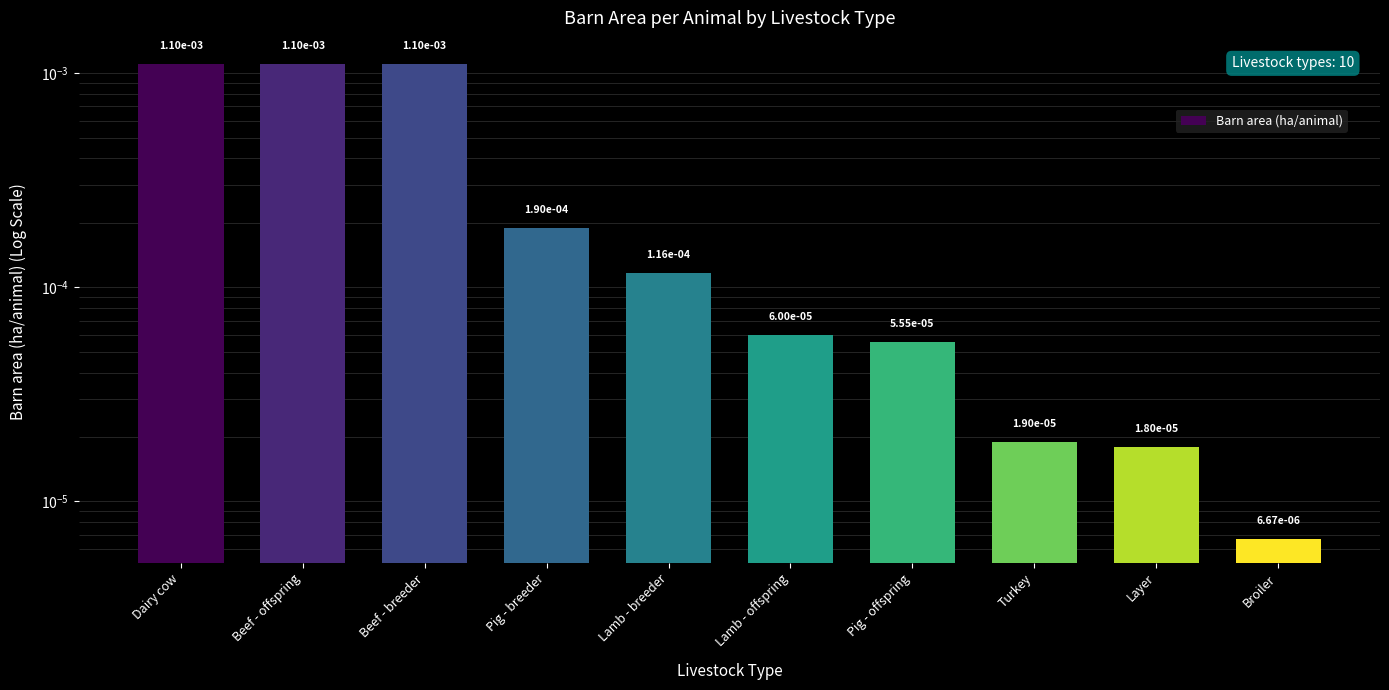

How many data points does each series have?

10